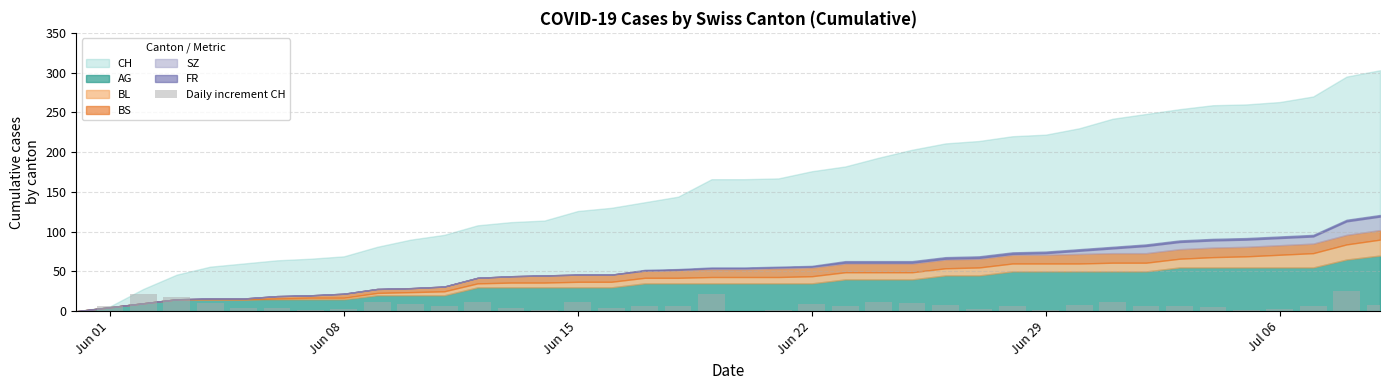

What is the sum of all values?

303